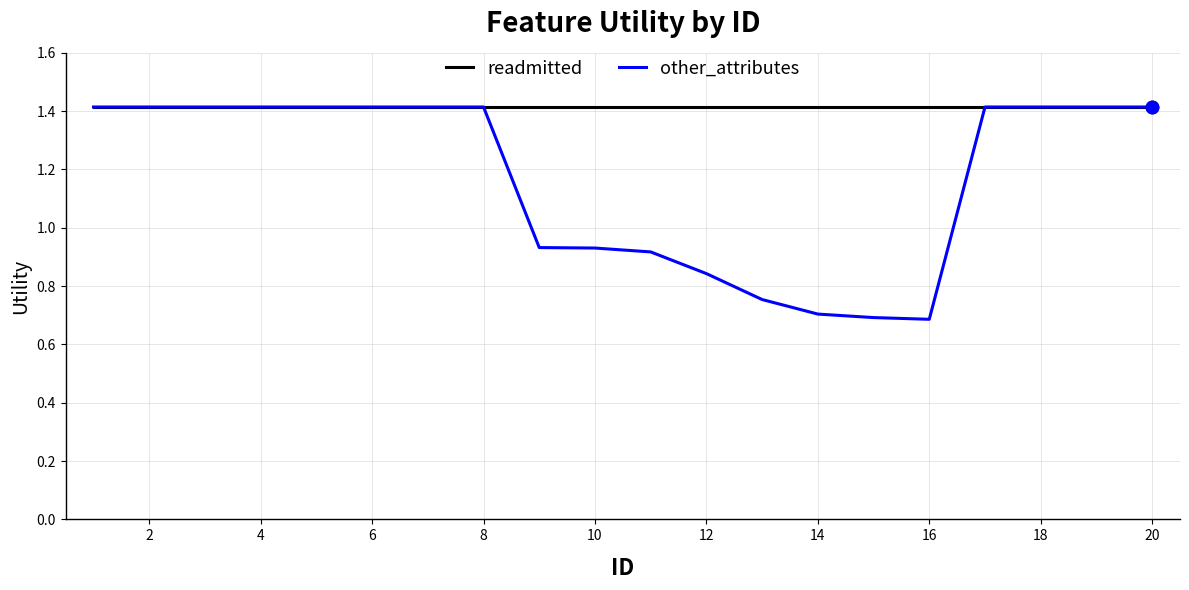

Which series has the widest spread of values?

other_attributes